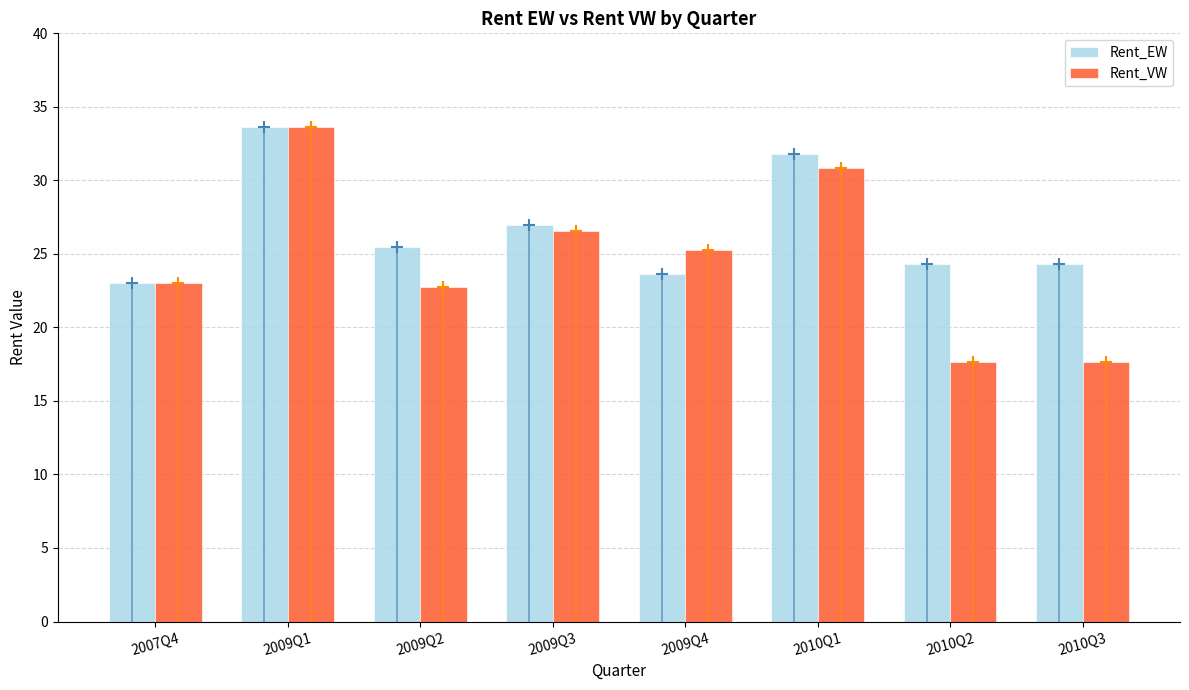

Is the value of Rent_VW at 2010Q3 greater than the value of Rent_EW at 2010Q2?

No